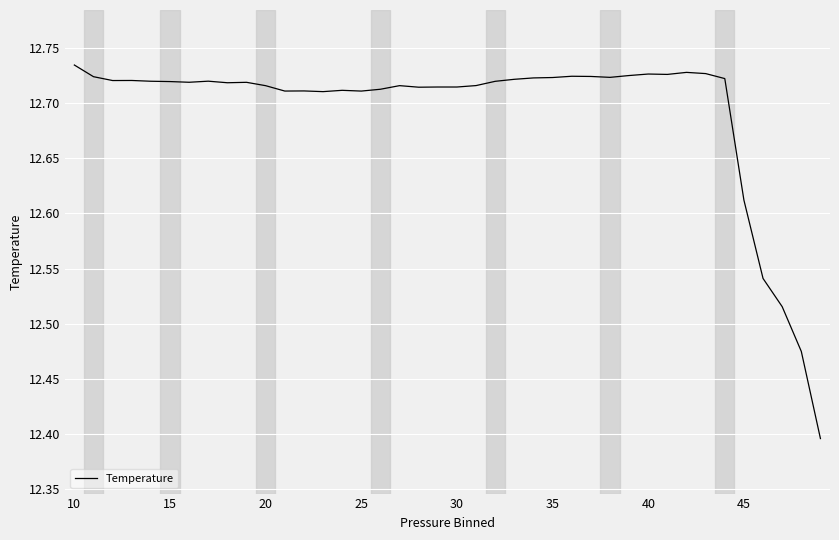

Count the number of data series in this chart.

1